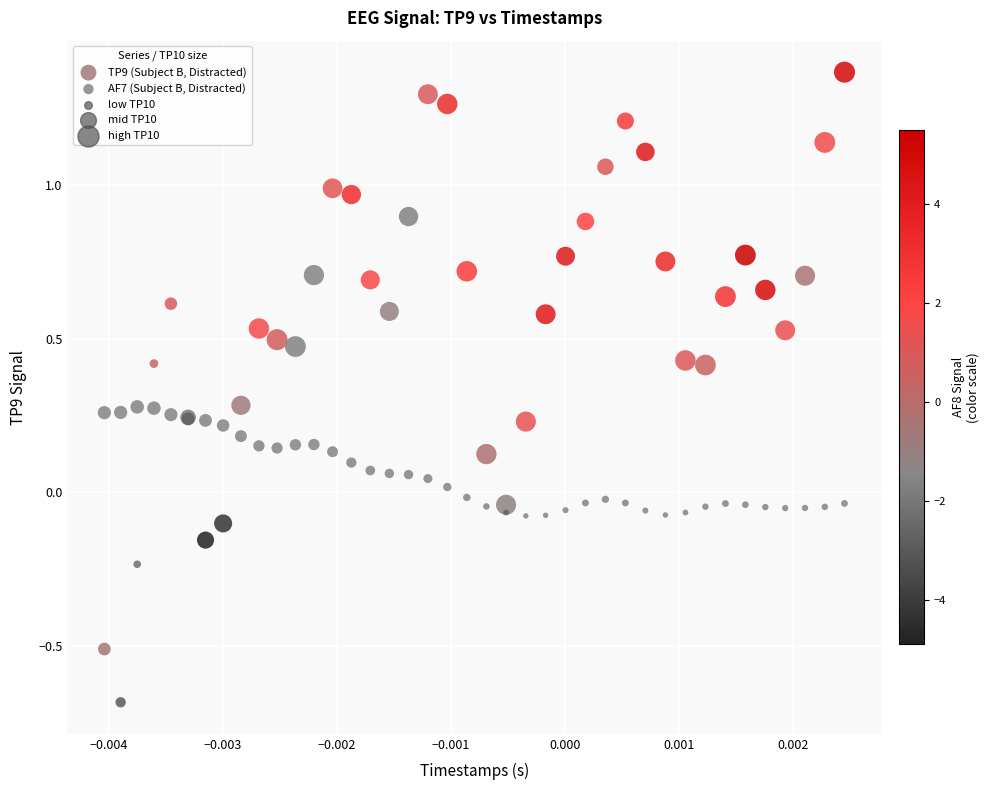

Which series has the largest Y range (max minus min)?

TP9 (Subject B, Distracted)